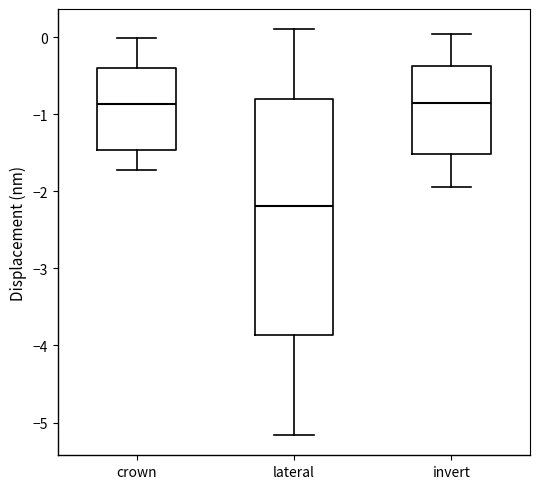

Which box has the lowest median line?

lateral